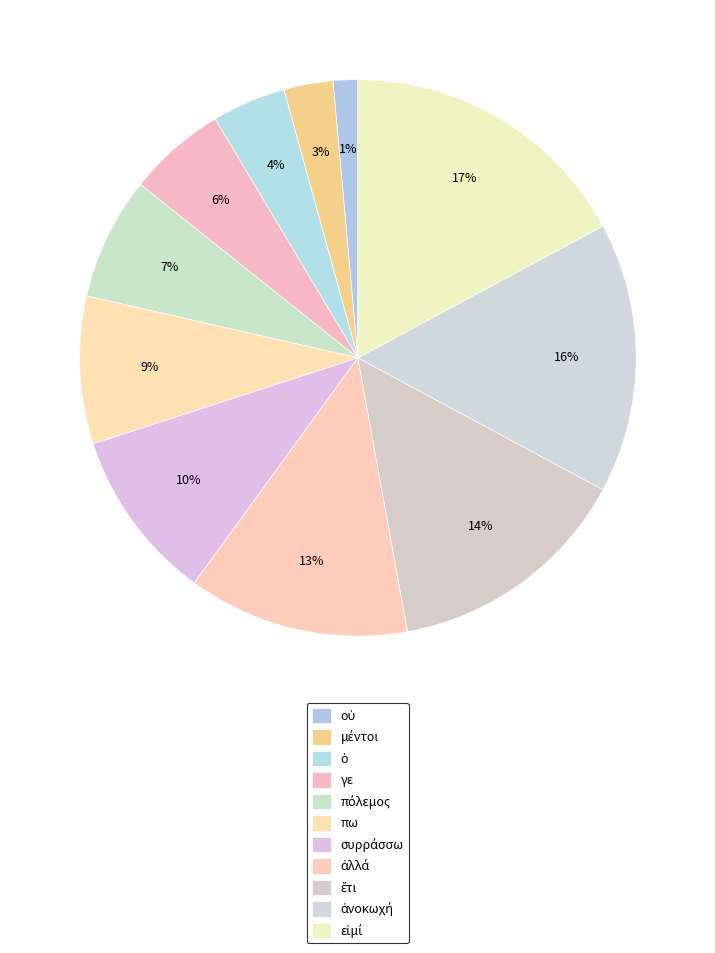

Between ἀνοκωχή and μέντοι, which is larger?

ἀνοκωχή